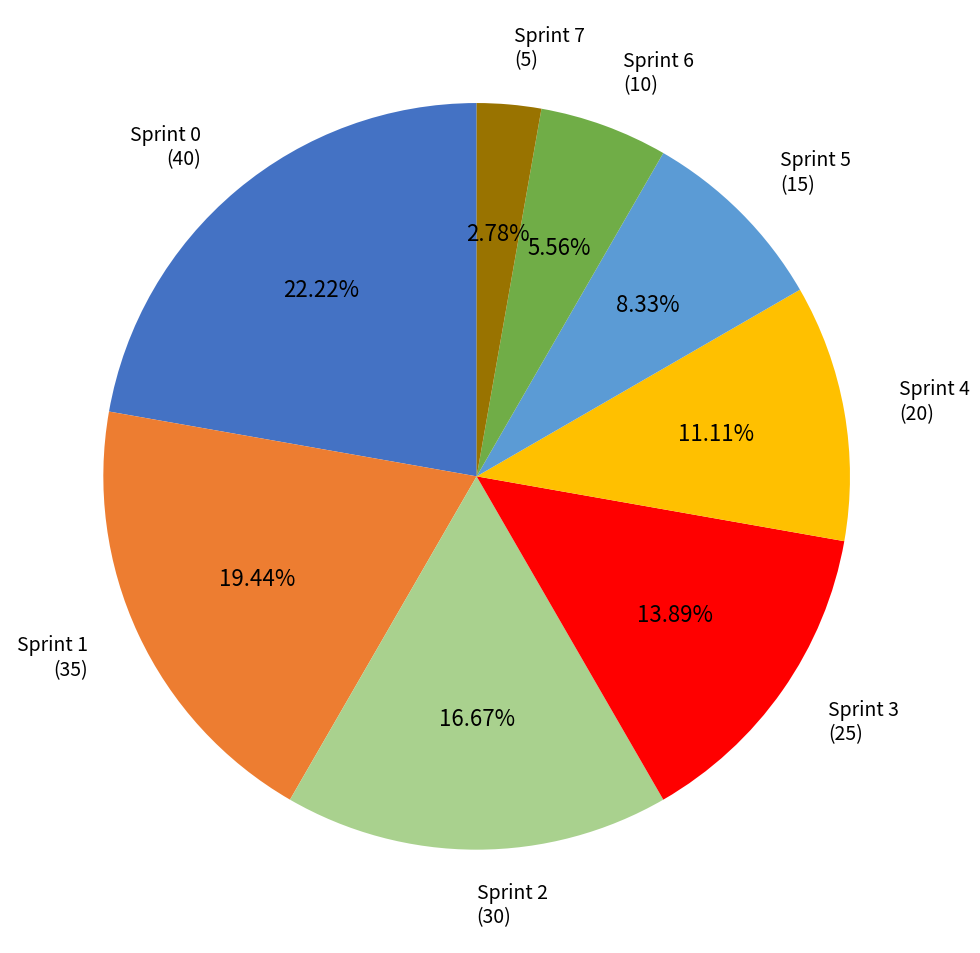

How much of the chart is everything except Sprint 6?

94.4%